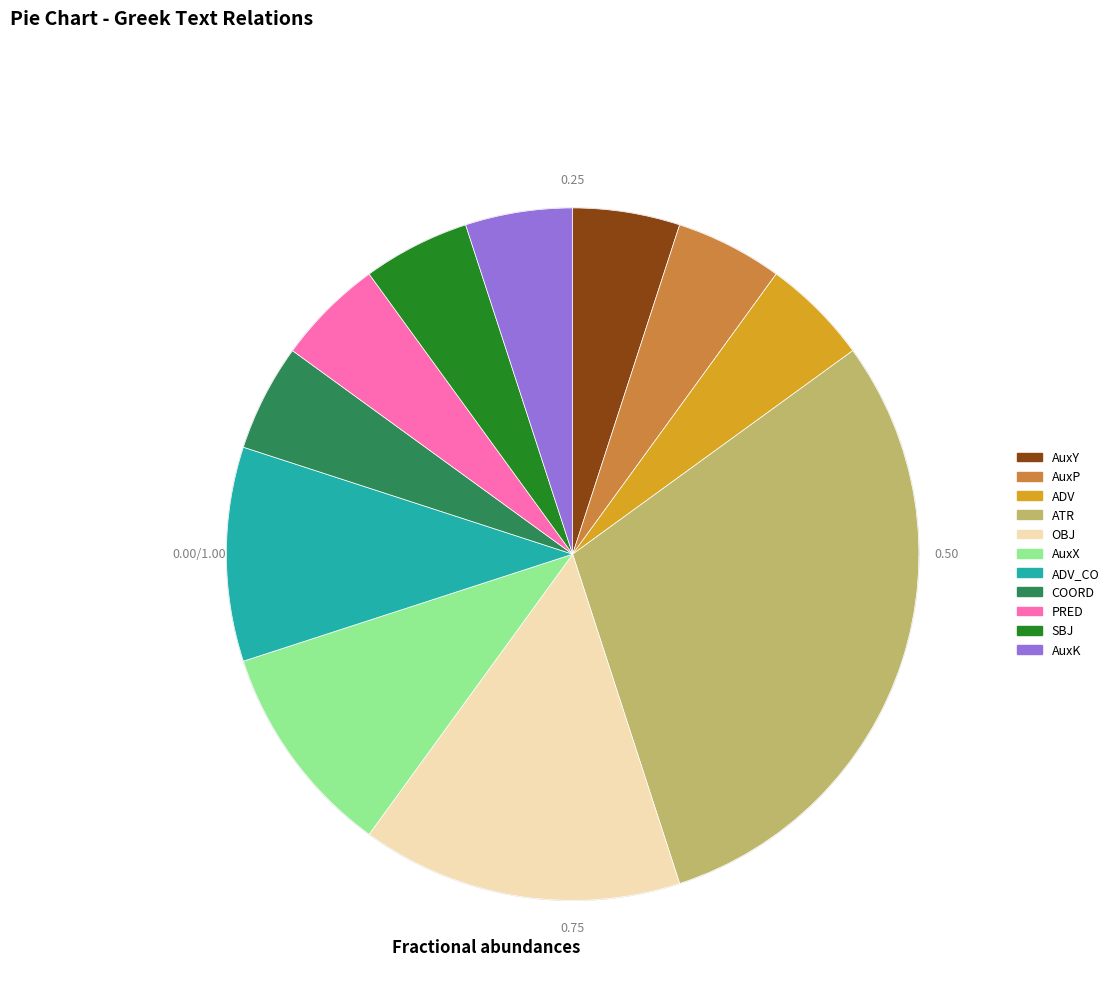

Which has a higher value, AuxY or PRED?

AuxY